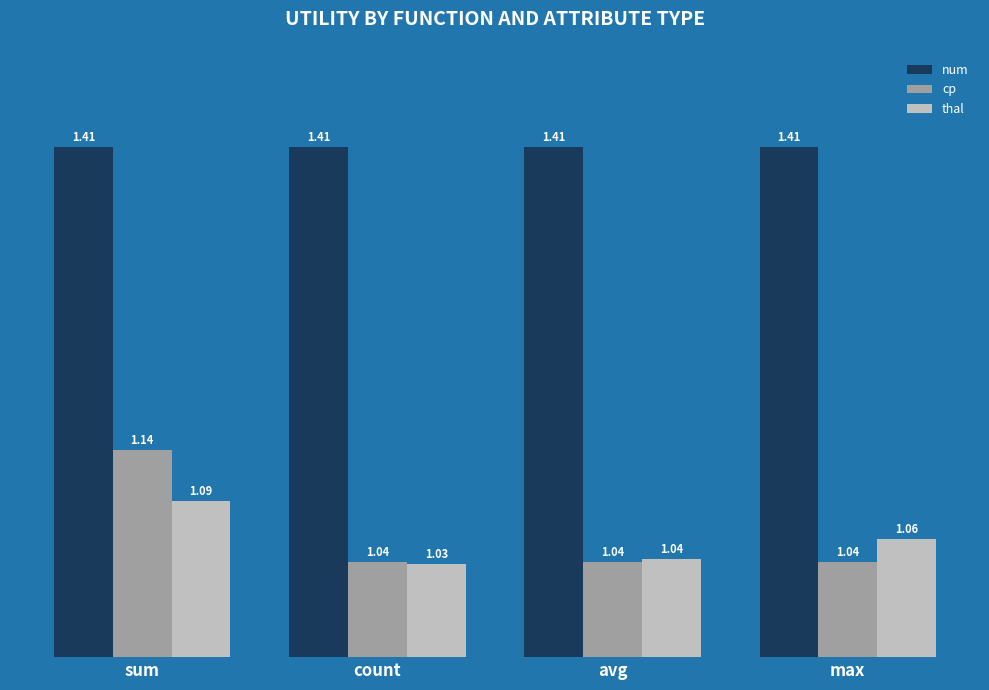

At count, list the series in order from largest to smallest.

num, cp, thal